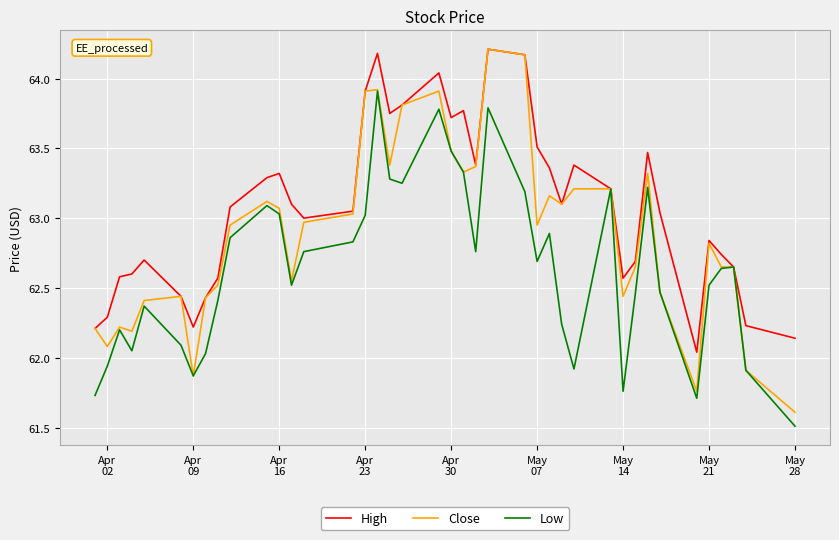

Rank the series by their average value, from lowest to highest.

Low, Close, High